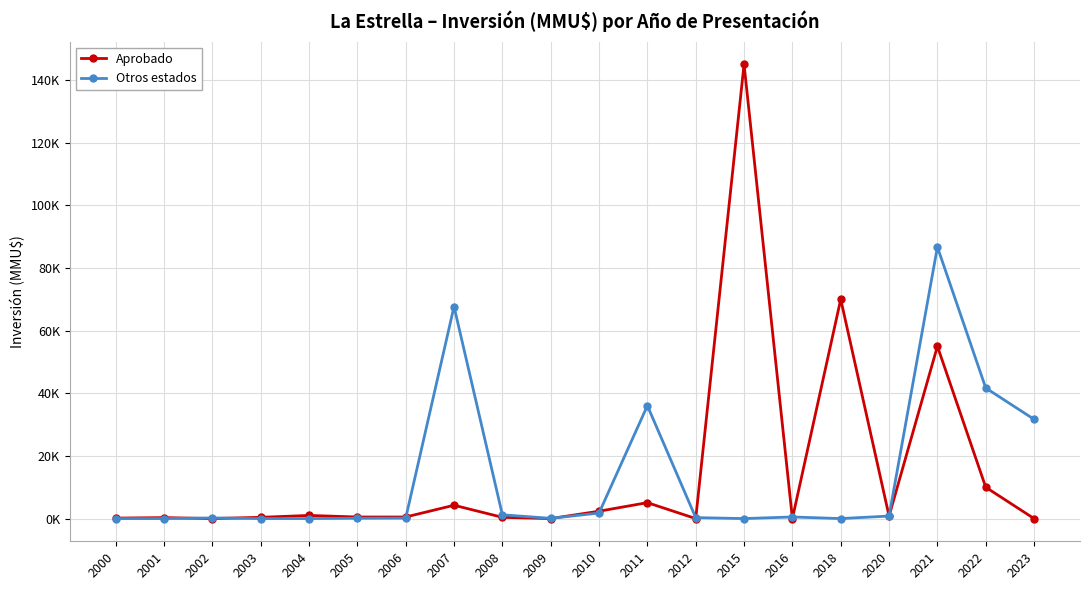

At which label is Otros estados closest to 43339?

2022